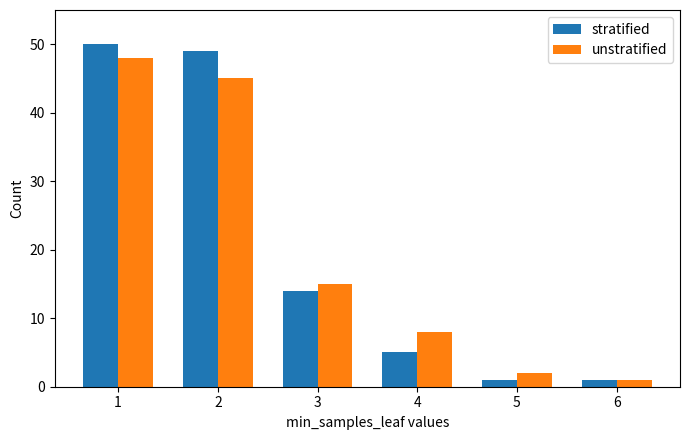

What is the sum of all stratified values?

120